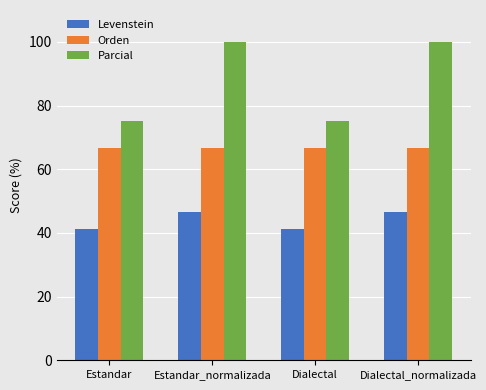

What is the maximum value shown in the chart?

100.0